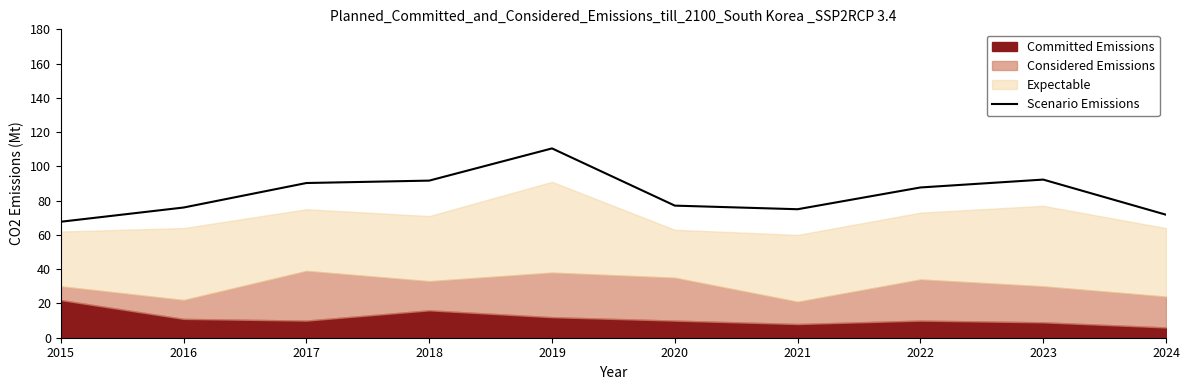

What is the average value?

84.0